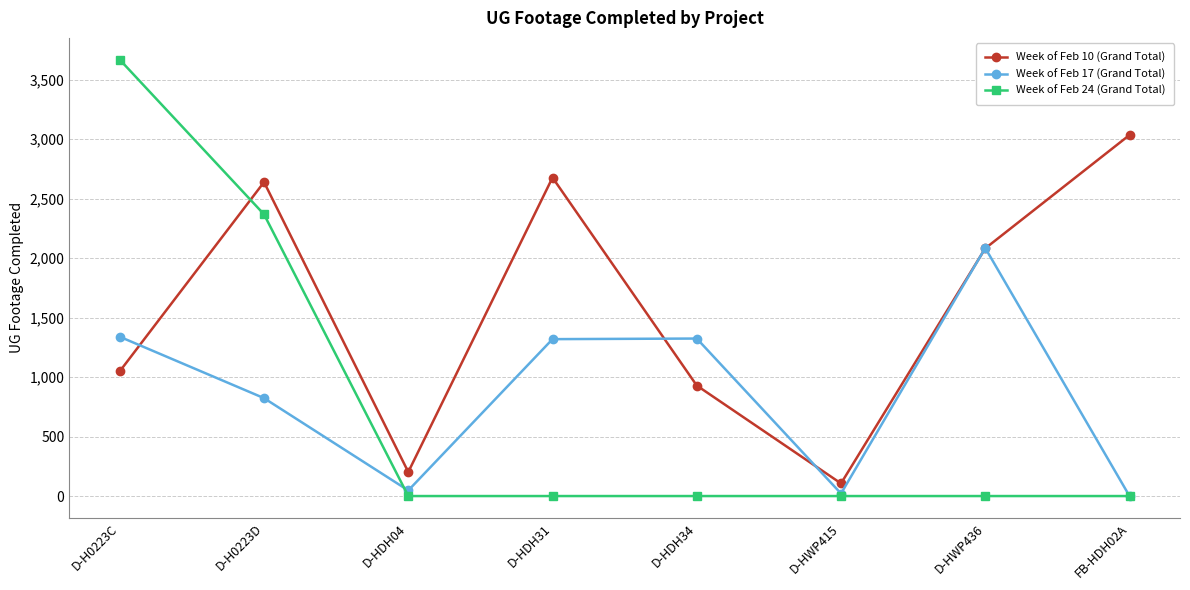

How many data points in Week of Feb 10 (Grand Total) are less than 2082?

4